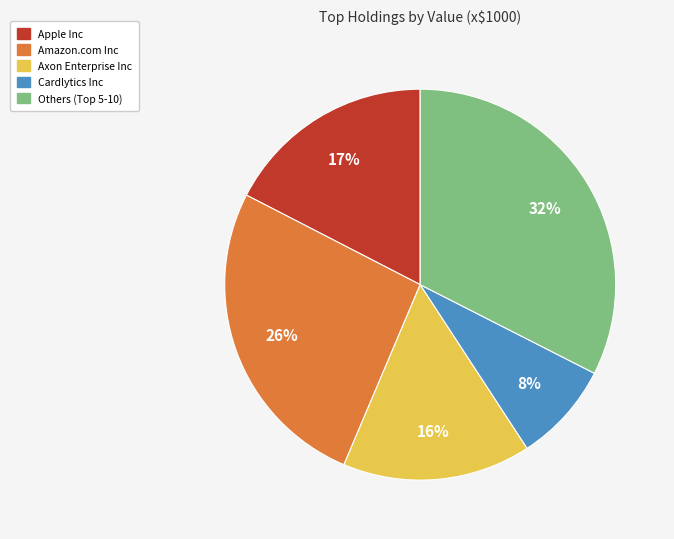

To the nearest percent, what is the difference between the largest and smallest slice percentages?

24%